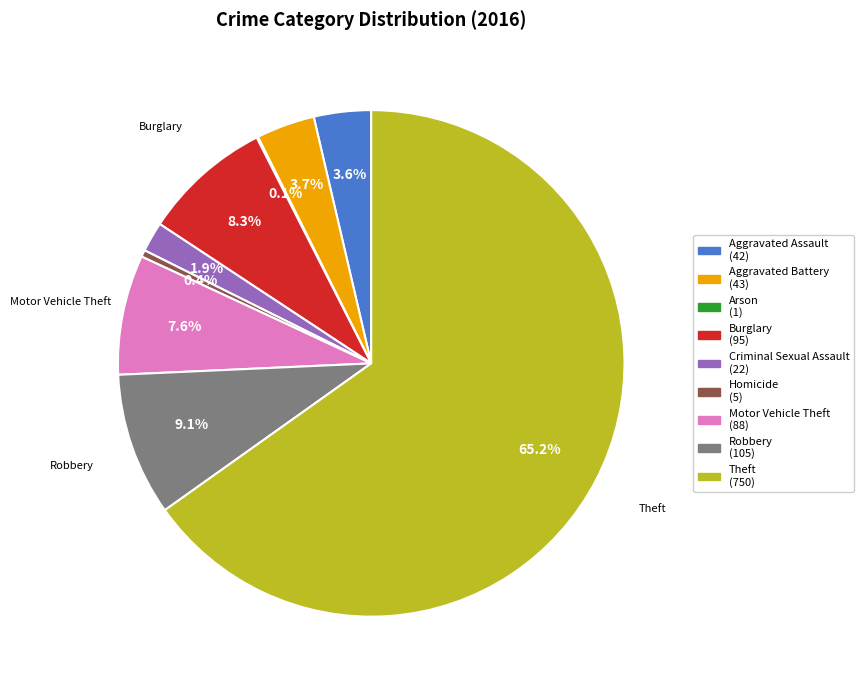

Which has a higher value, Robbery (105) or Homicide (5)?

Robbery (105)